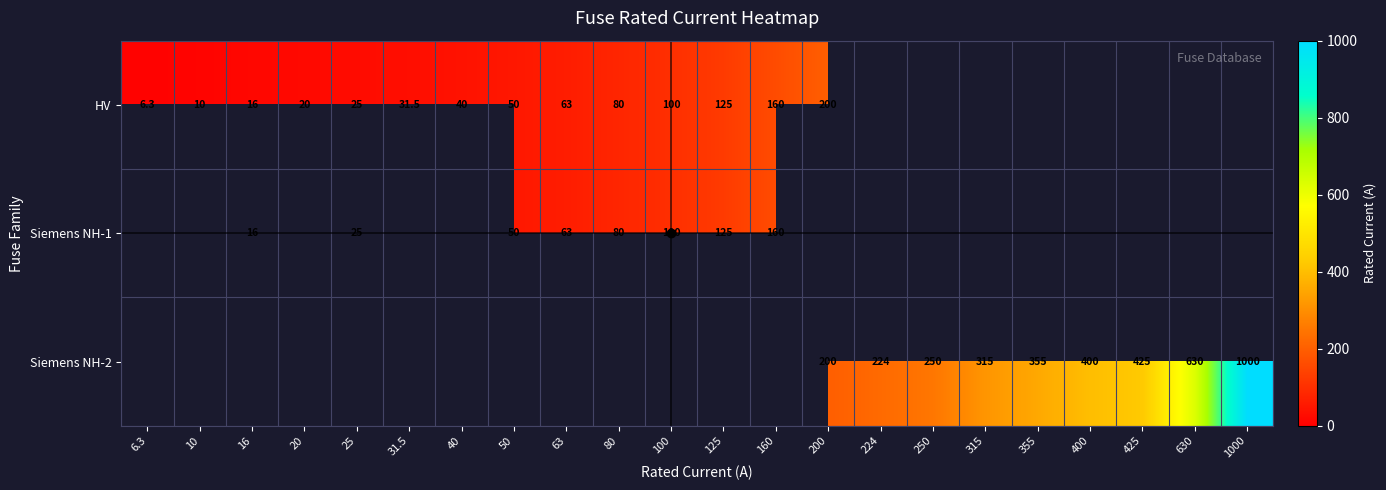

The HV series shows 6.3 at 6.3. True or false?

True